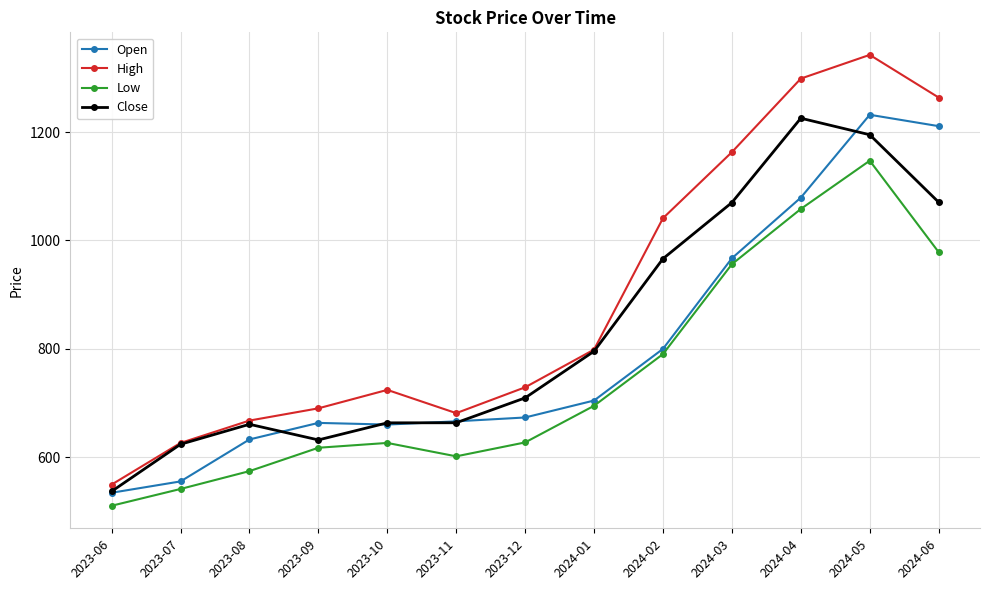

Rank the series by their average value, from lowest to highest.

Low, Open, Close, High